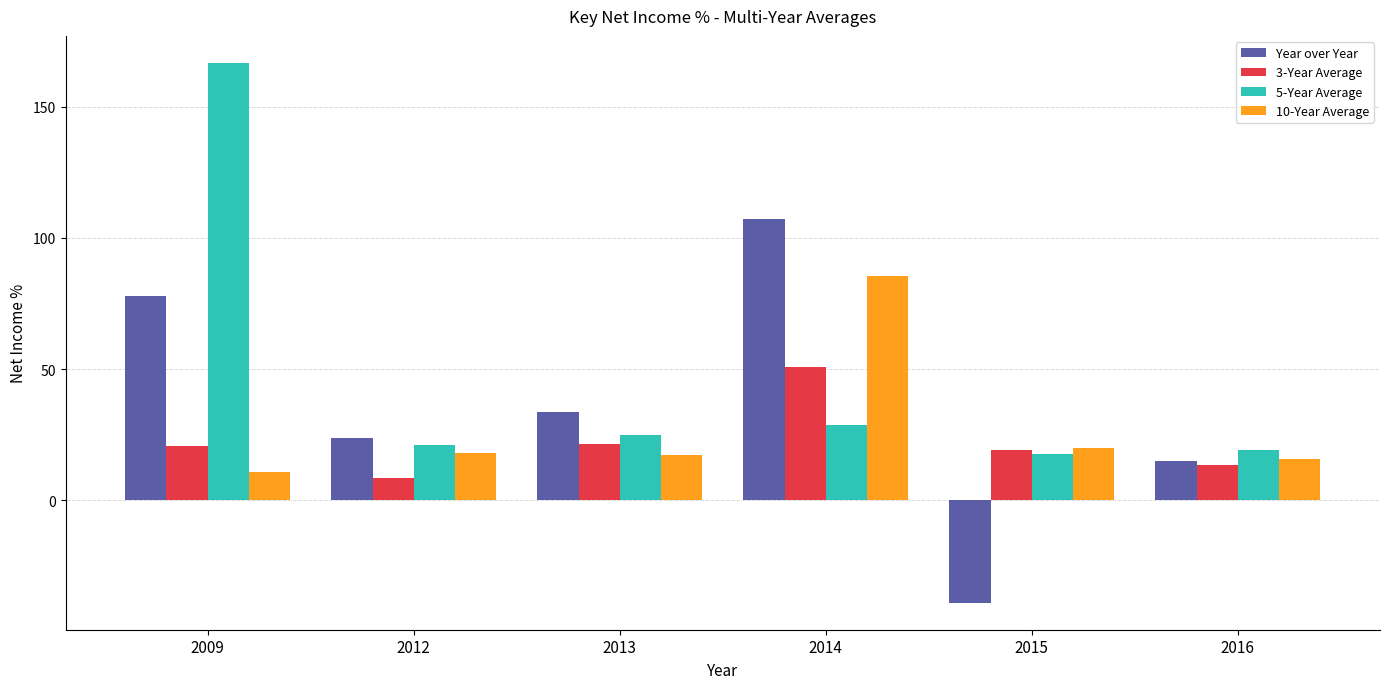

At which label does 5-Year Average first exceed 24?

2009